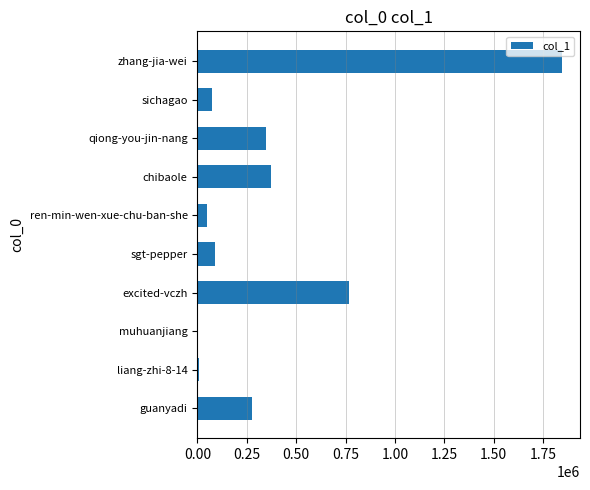

What is the sum of all values?

3823695